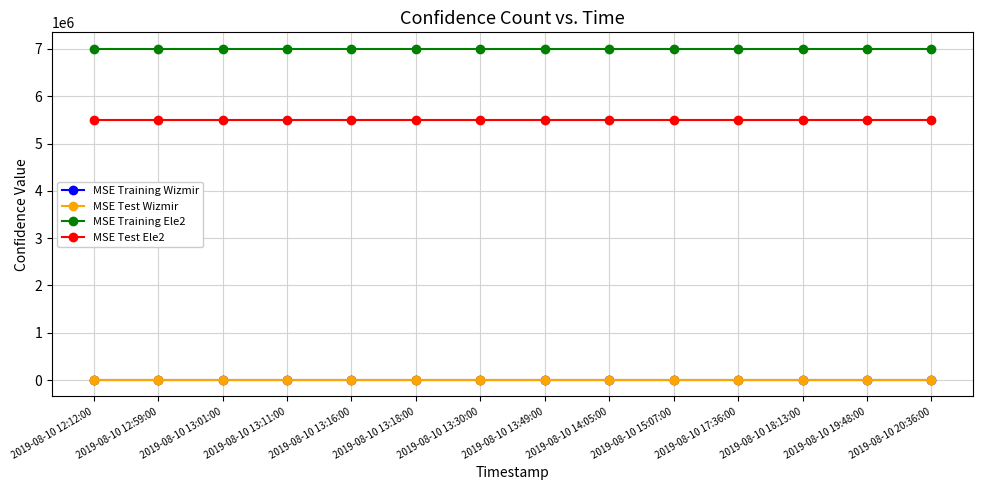

Is it true that MSE Test Wizmir equals 2000 at 2019-08-10 13:11:00?

True